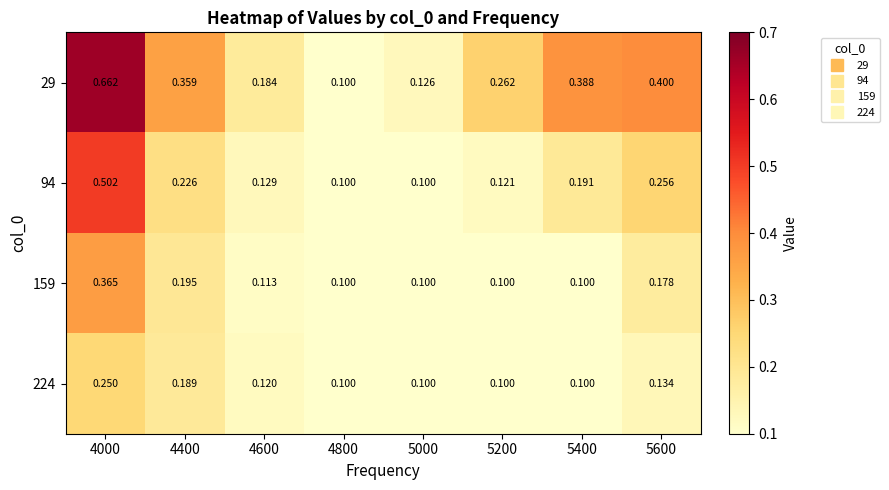

Is the value of 159 at 4600 greater than the value of 94 at 5600?

No